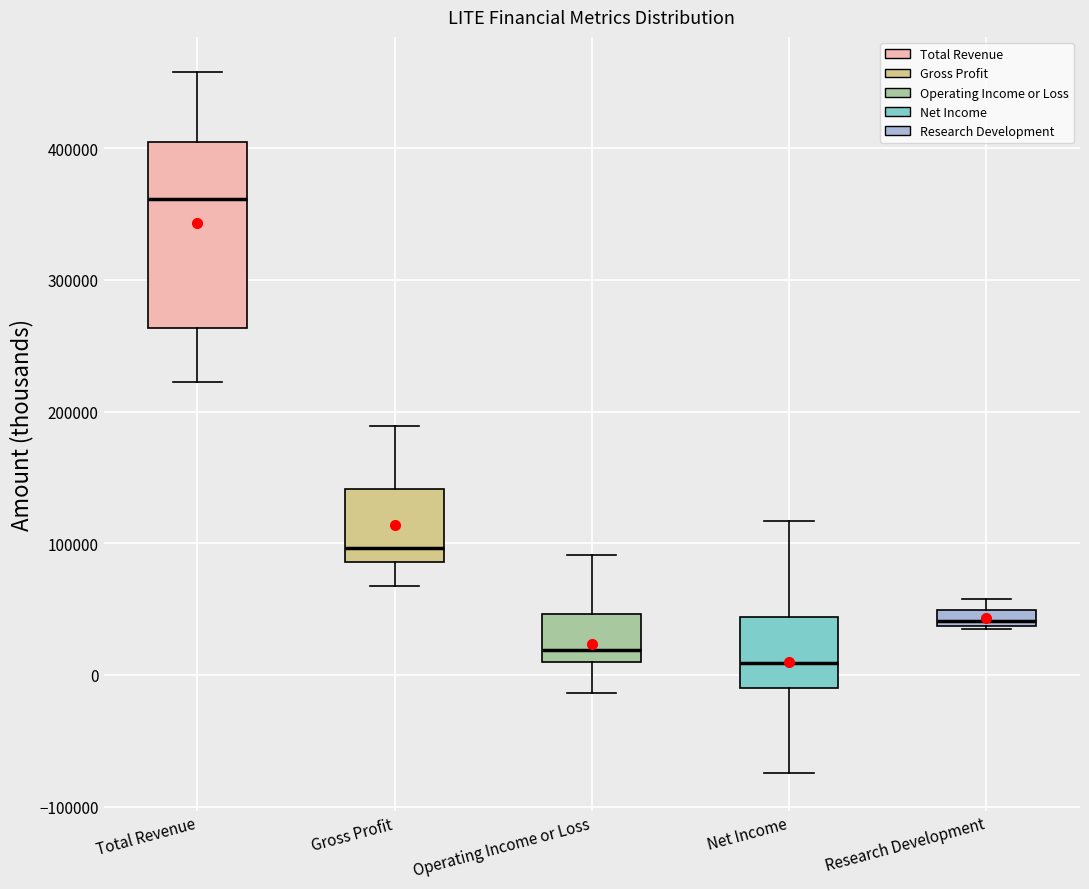

Which box is the tallest, from its lower edge to its upper edge?

Total Revenue